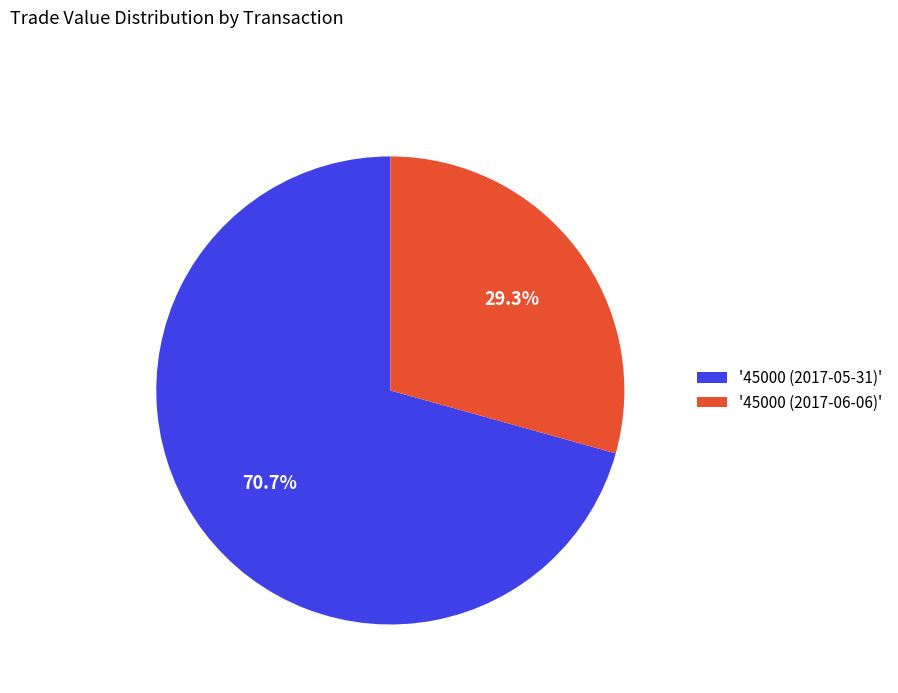

What is the majority slice?

'45000 (2017-05-31)'